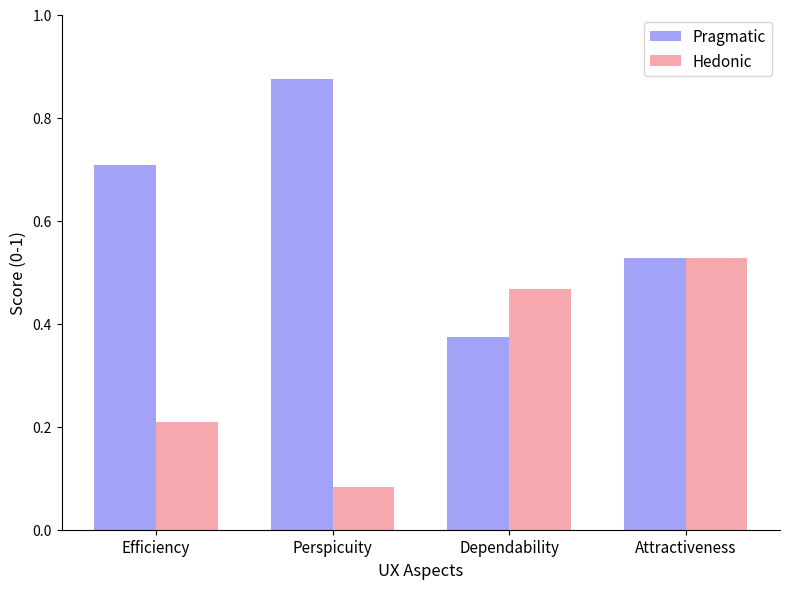

What is the label of the 4th bar from the right?

Efficiency